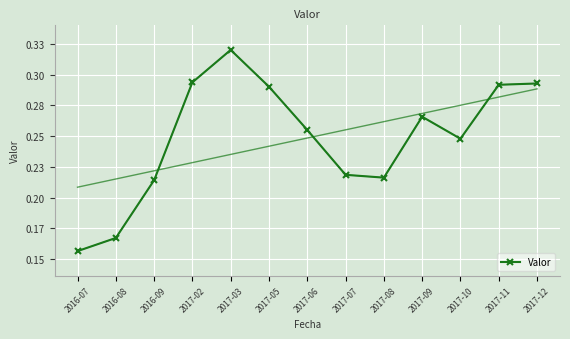

How many distinct data groups are displayed?

1